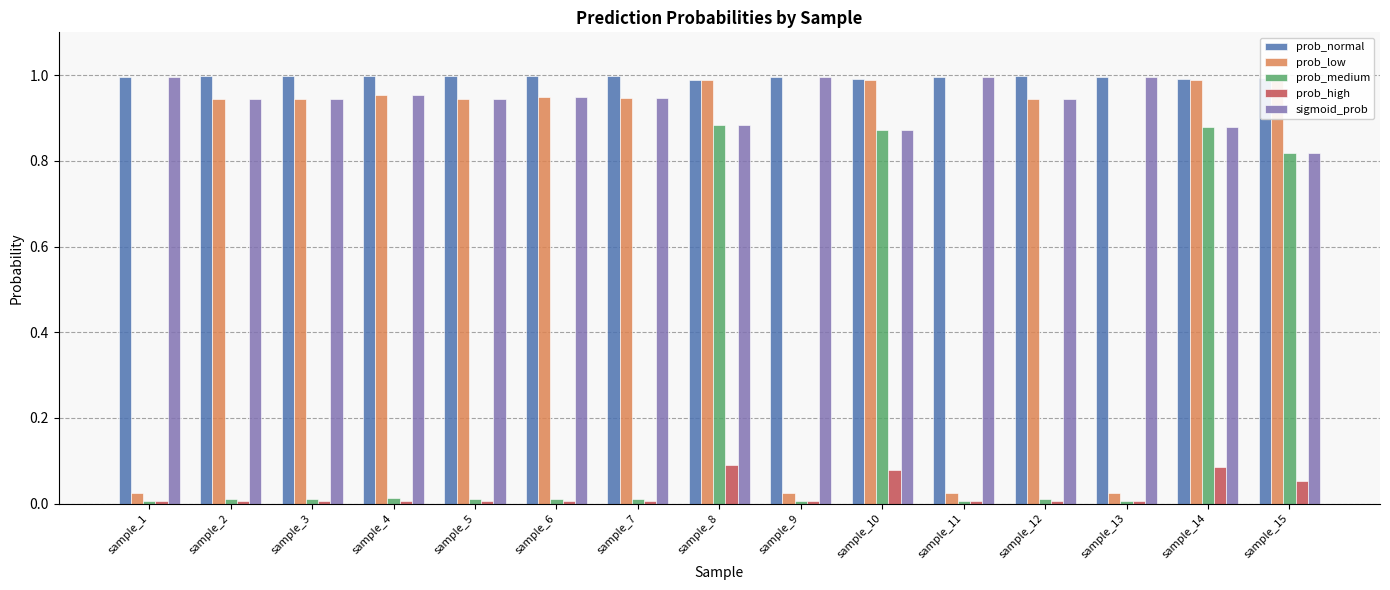

What is the approximate value of sigmoid_prob at sample_14?

0.9